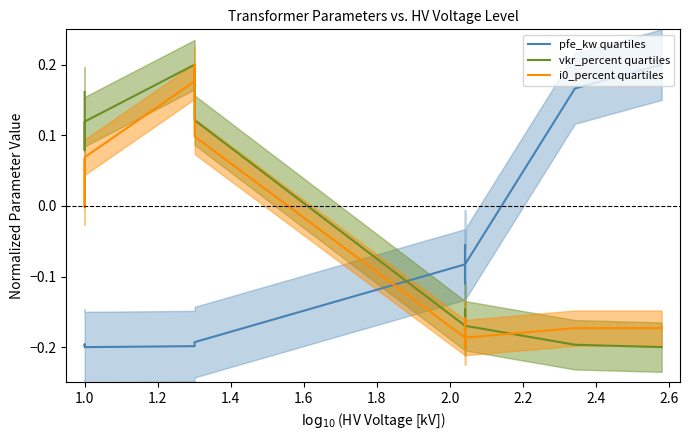

How many times do pfe_kw quartiles and i0_percent quartiles cross each other?

1